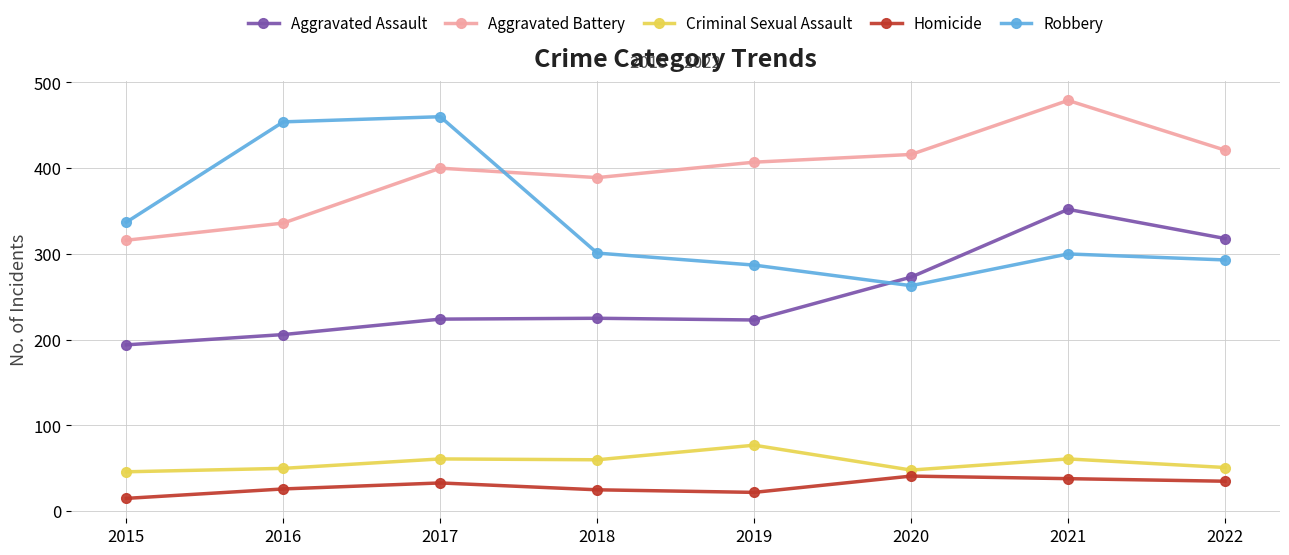

Which series has the largest range (max minus min)?

Robbery